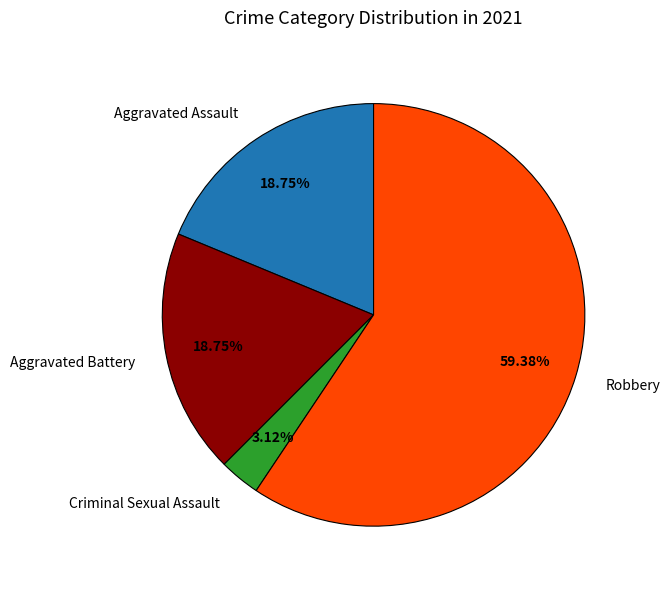

Count the number of slices in the pie.

4